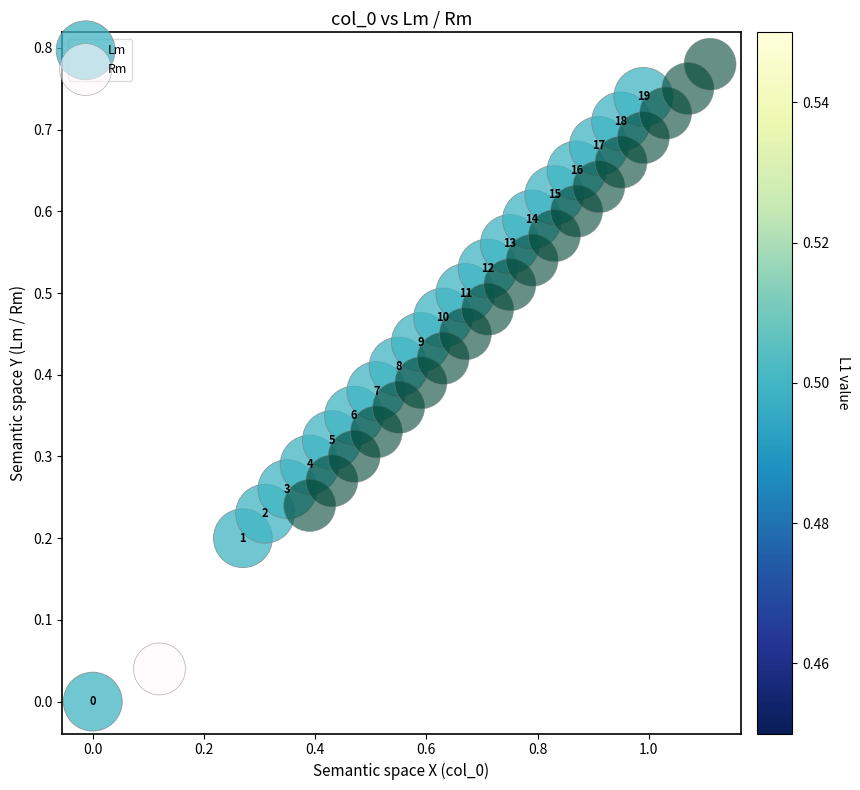

Which series contains the lowest Y value?

Lm